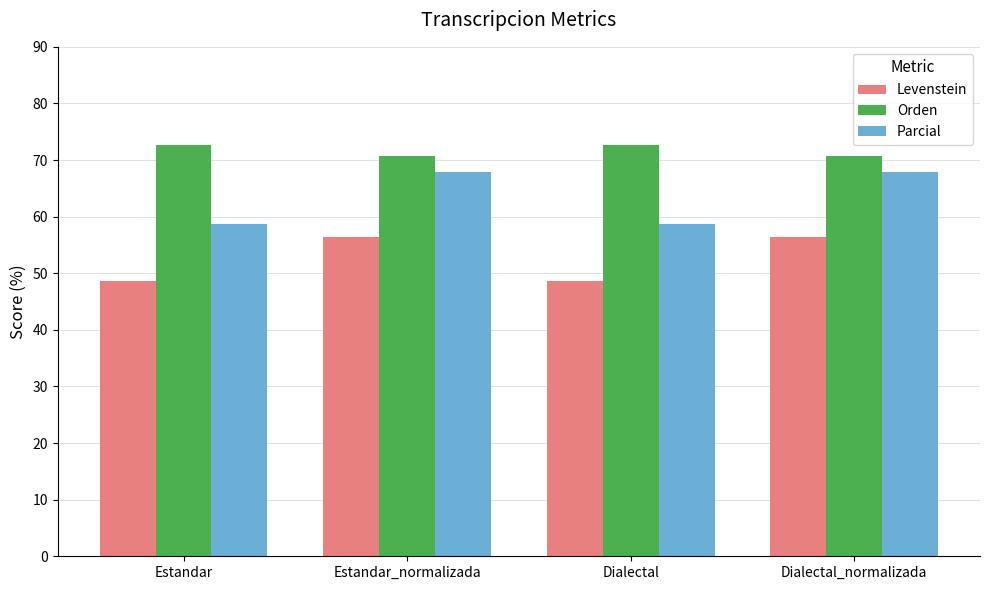

Are the bars grouped side by side (vs. stacked)?

Yes